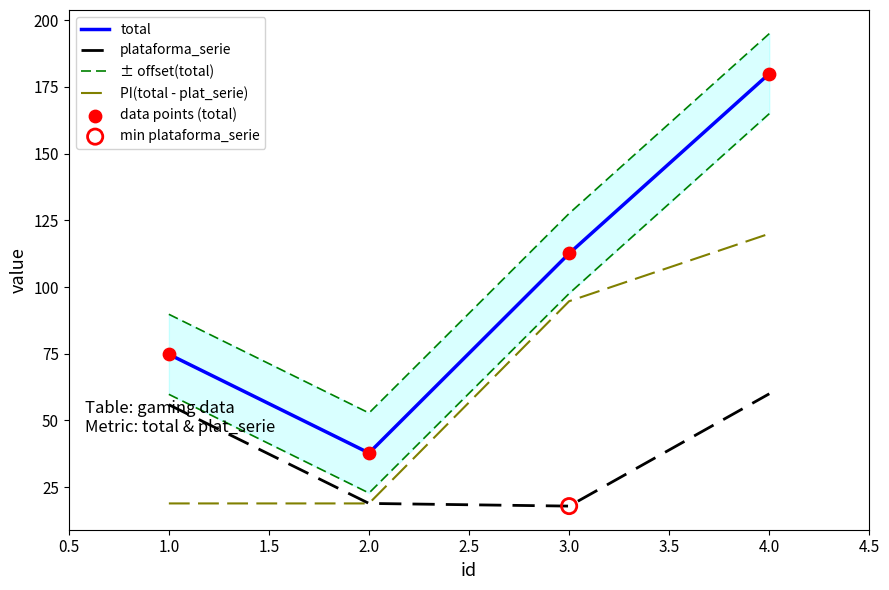

The value of total at 3.0 is 112.6. True or false?

True